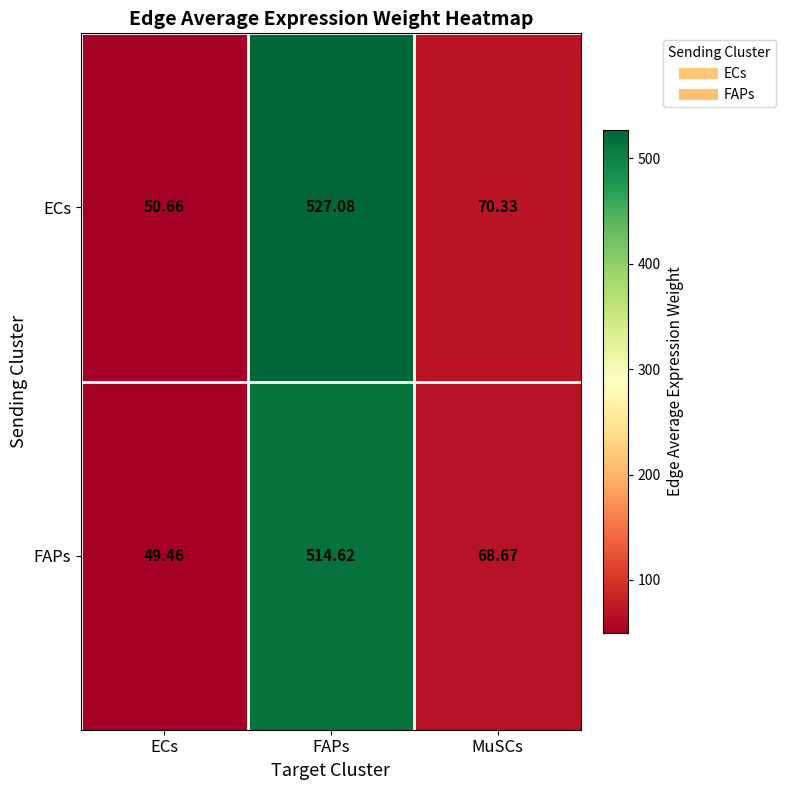

How many distinct data groups are displayed?

2